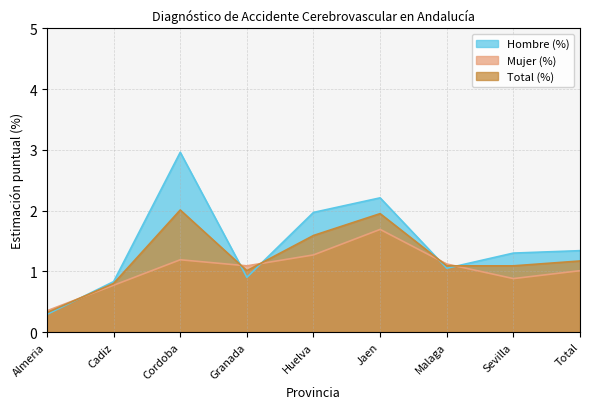

List the labels in order of Total (%) value, smallest first.

Almeria, Cadiz, Granada, Malaga, Sevilla, Total, Huelva, Jaen, Cordoba